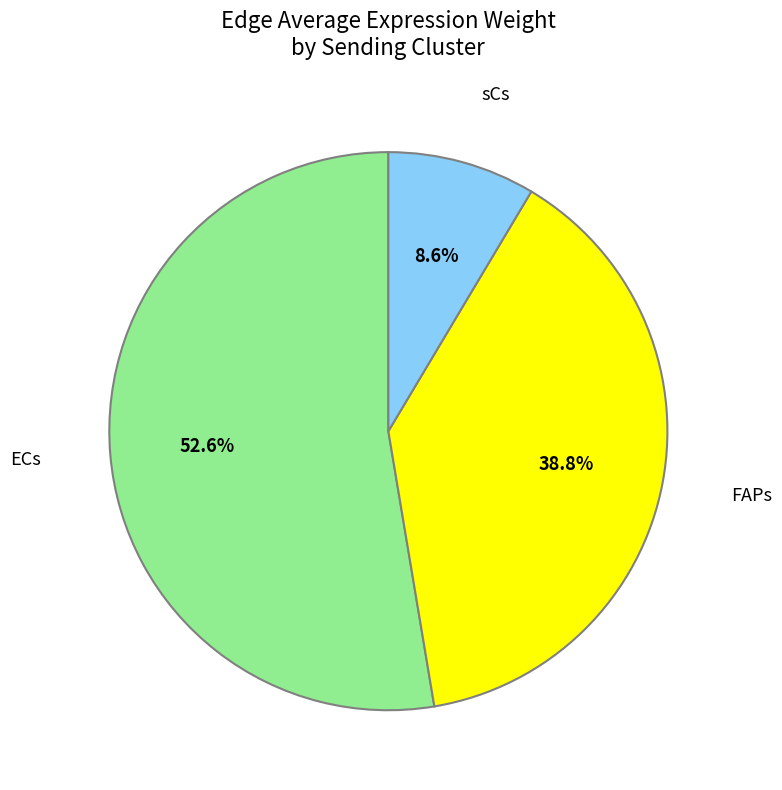

How much of the chart is everything except sCs?

91.4%